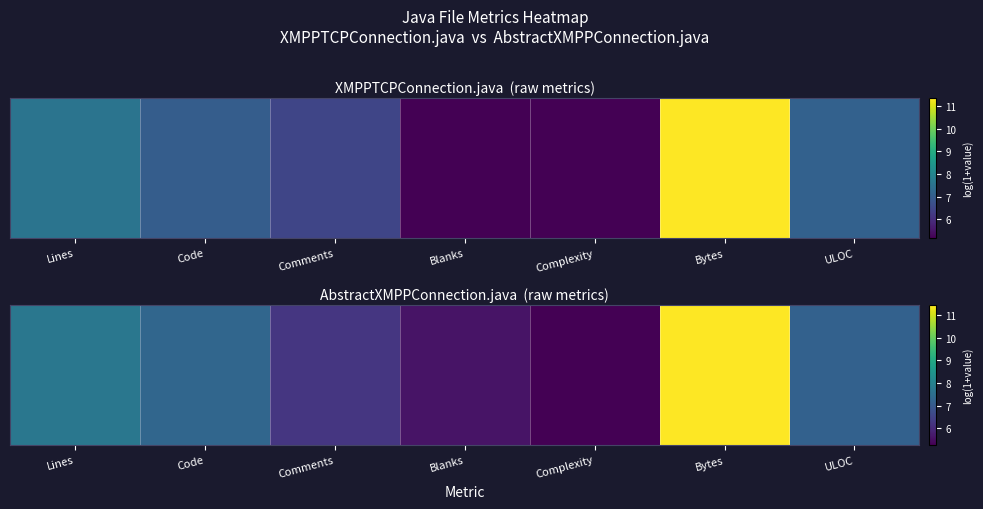

At which category is the sum across all series the highest?

Bytes